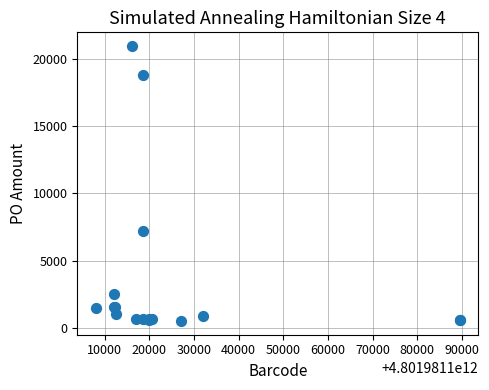

What Y value in the scatter plot is closest to 10728?

7191.0